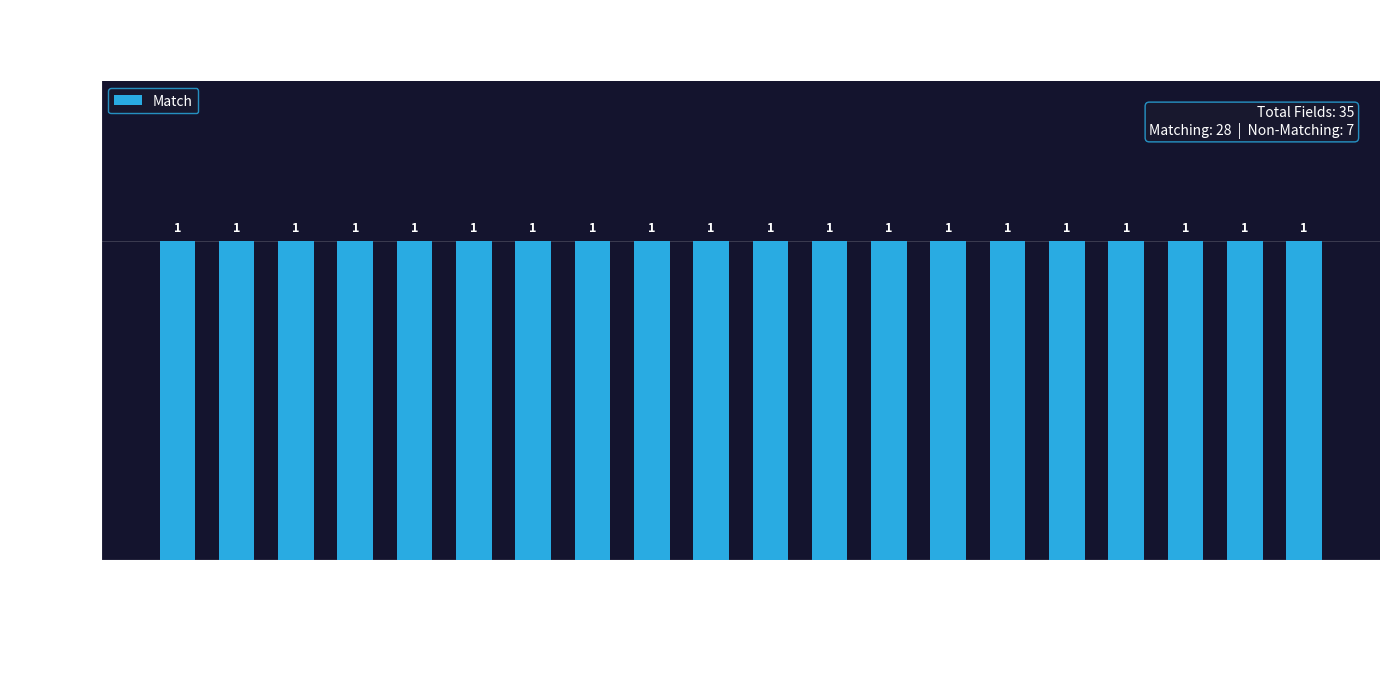

Is it true that the value at CLM_LINE_THRU_DT is 1?

True